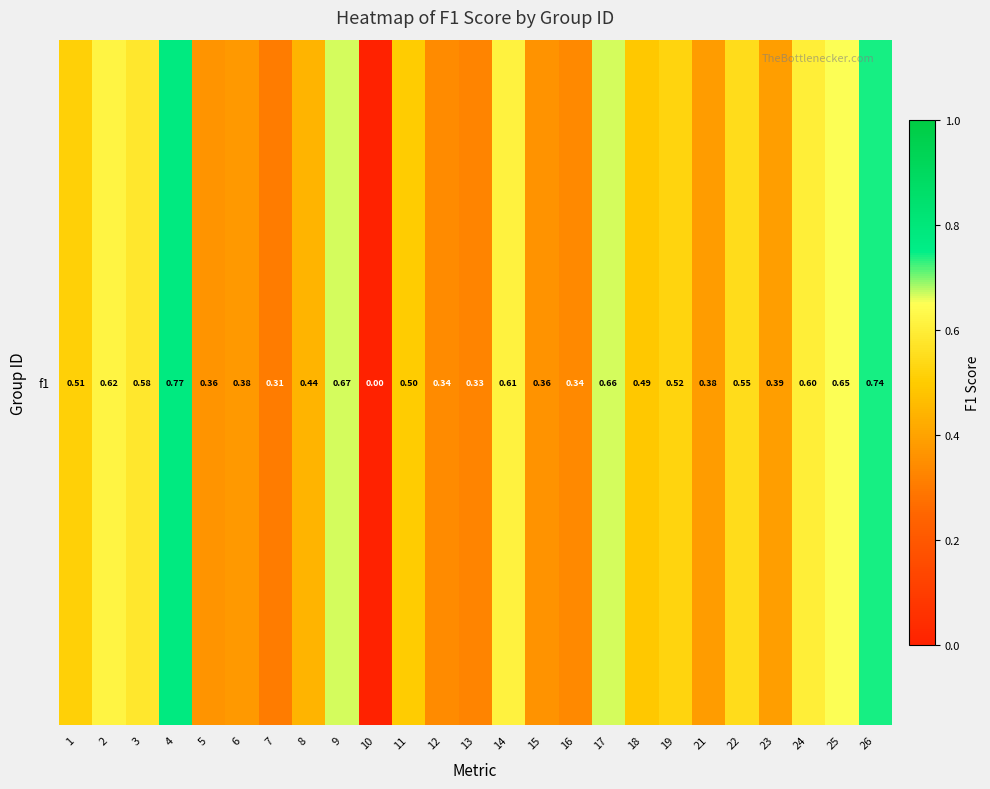

Rank the categories by value from highest to lowest.

4, 26, 9, 17, 25, 2, 14, 24, 3, 22, 19, 1, 11, 18, 8, 23, 21, 6, 5, 15, 12, 16, 13, 7, 10